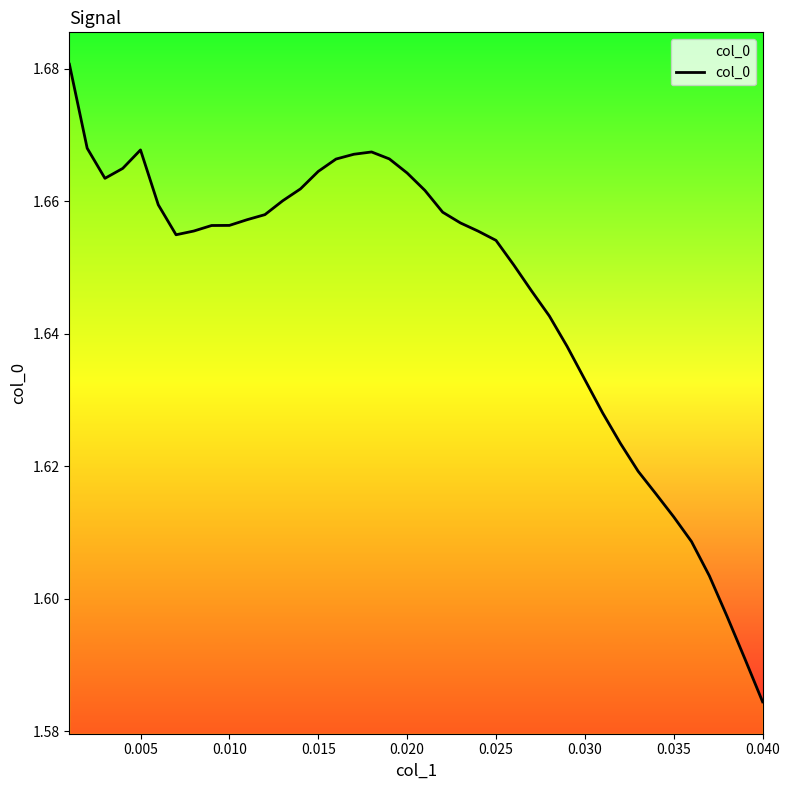

Does the chart display data point markers on the line(s)?

No